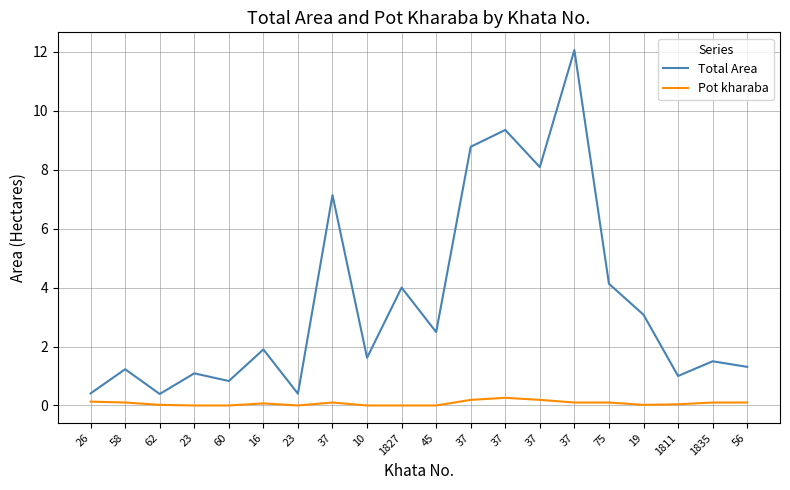

What is the label of the 16th point from the right?

60